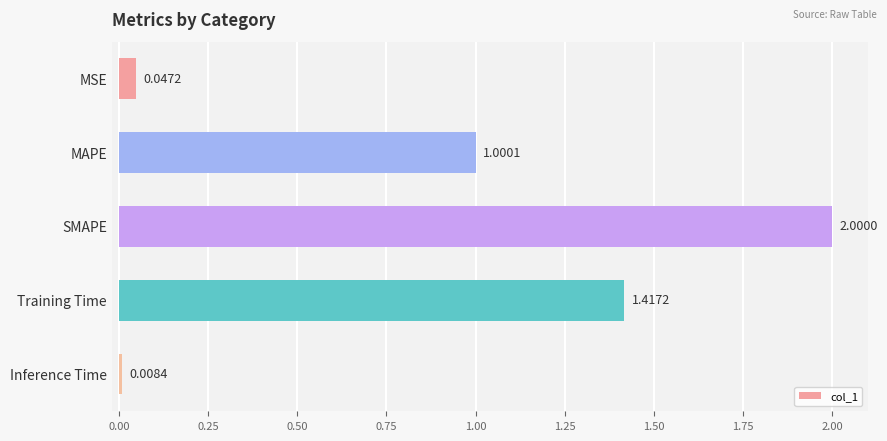

What is the label of the 2nd bar from the top?

MAPE